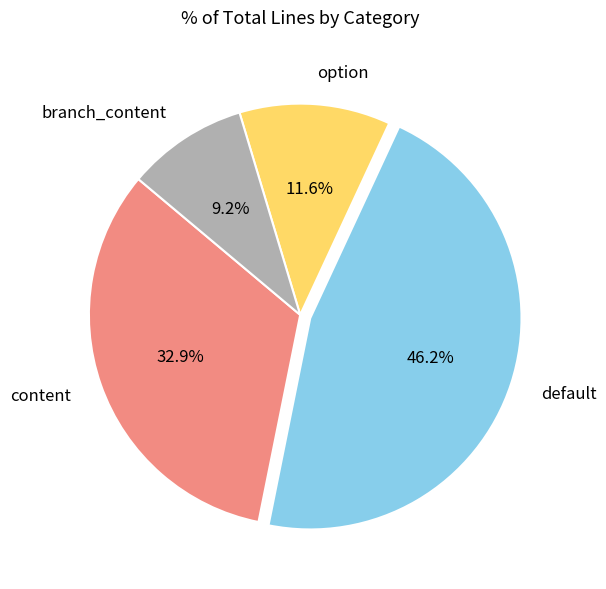

What is the ratio of the value at default to the value at content?

1.4